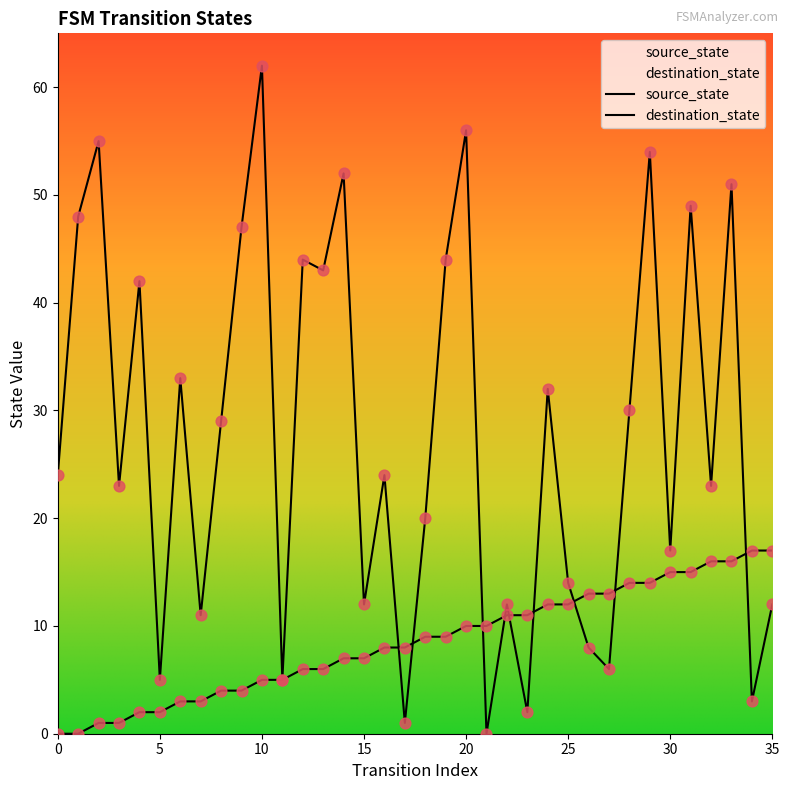

What is the total value across all series at 6?

36